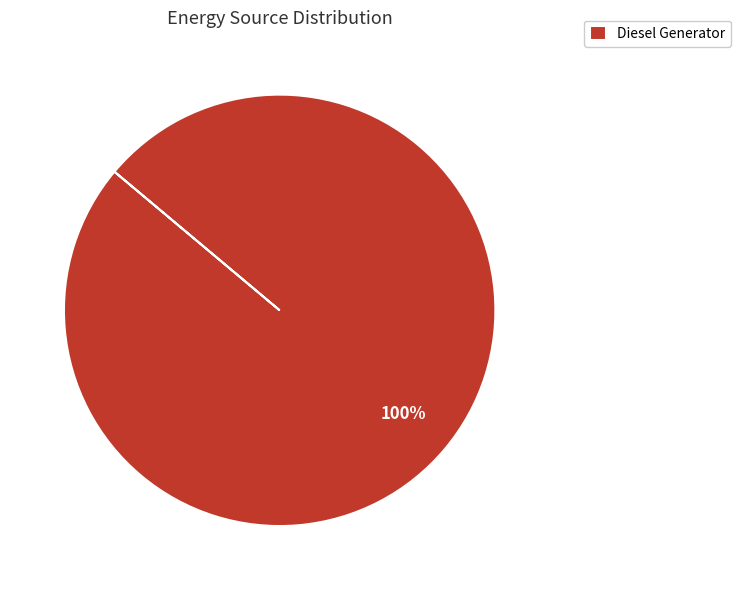

True or false: Diesel Generator accounts for 85% of the total.

False